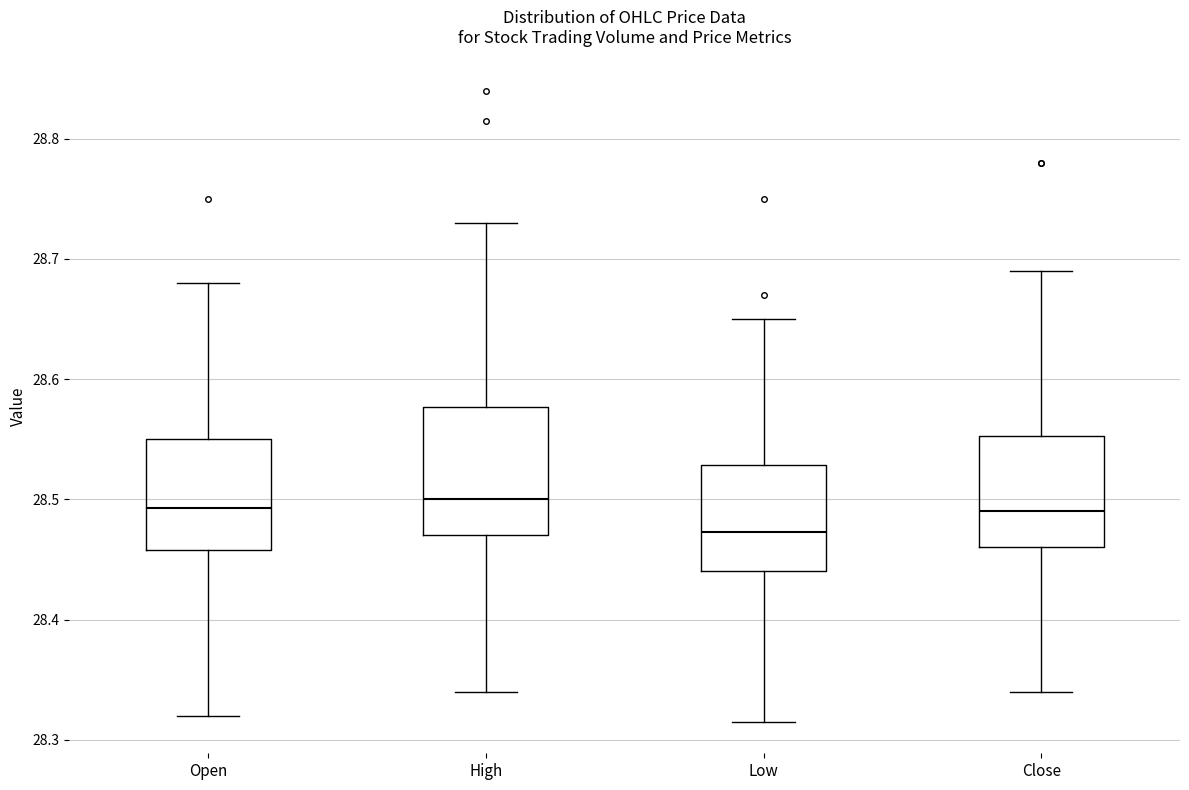

Reading left to right, transcribe this box plot: for each box, give where its median line is, the range the box spans, and where its two whiskers end, as read against the y-axis. The values are not printed on the chart, so give them approximately, as read against the axis.

Open: median 28.49, box 28.46 to 28.55, whiskers 28.32 to 28.68
High: median 28.50, box 28.47 to 28.58, whiskers 28.34 to 28.73
Low: median 28.47, box 28.44 to 28.53, whiskers 28.32 to 28.65
Close: median 28.49, box 28.46 to 28.55, whiskers 28.34 to 28.69